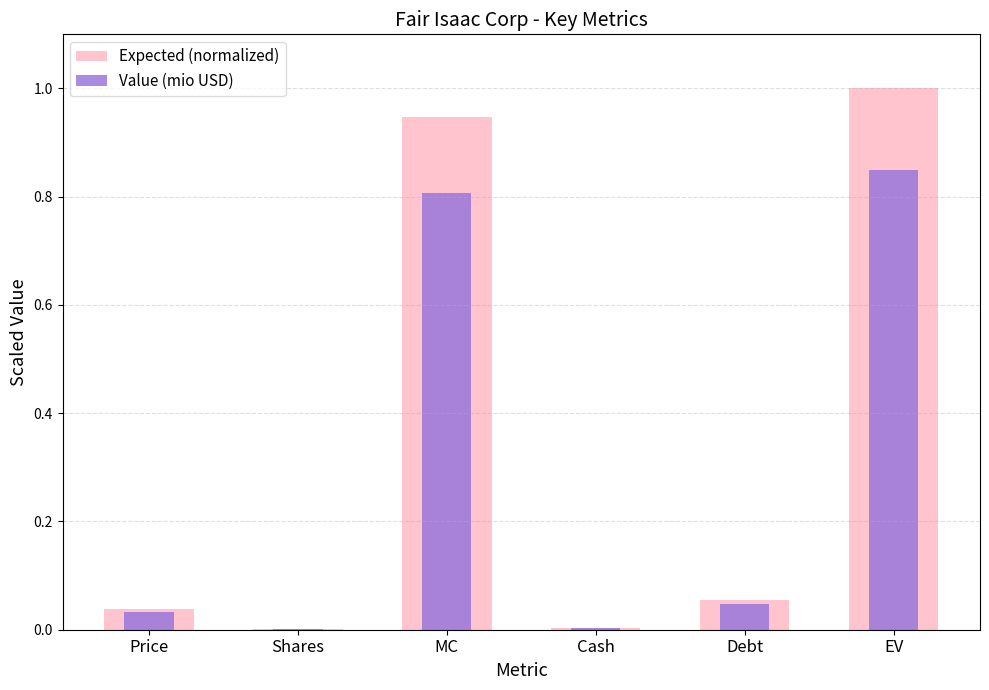

What are all the series names shown in the legend?

Expected (normalized), Value (mio USD)